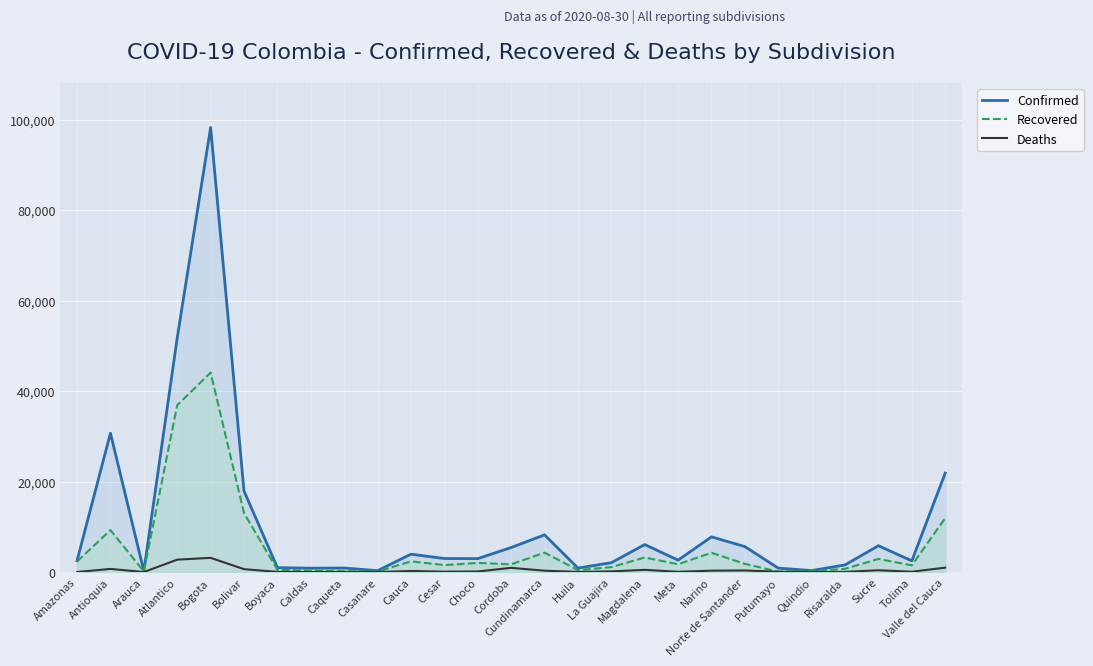

What is the difference between the highest and lowest values at Risaralda?

1541